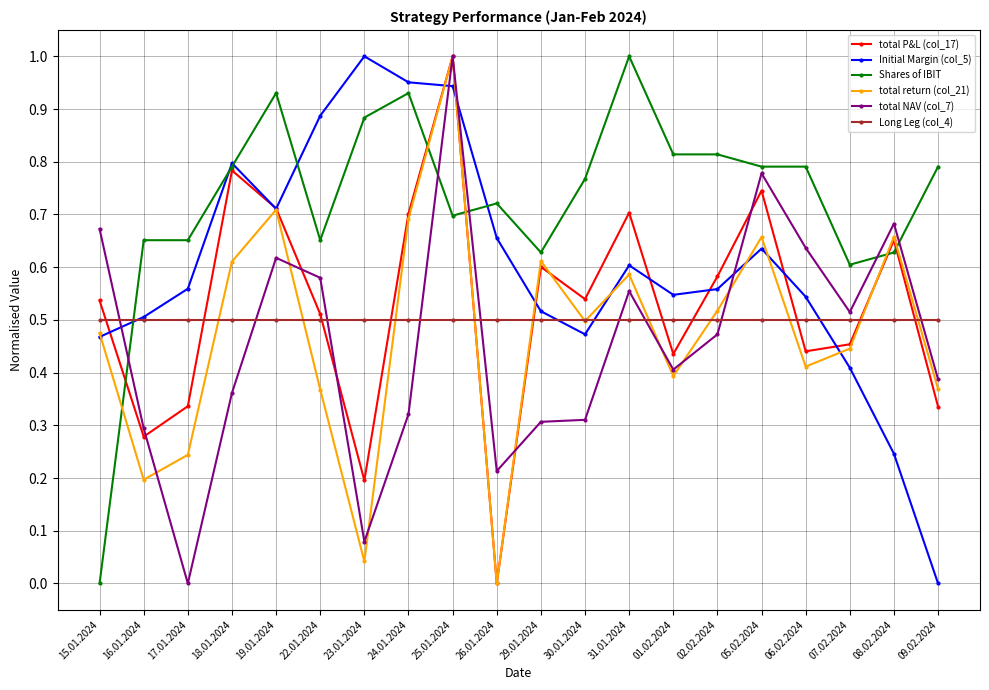

How many lines are shown in the chart?

6